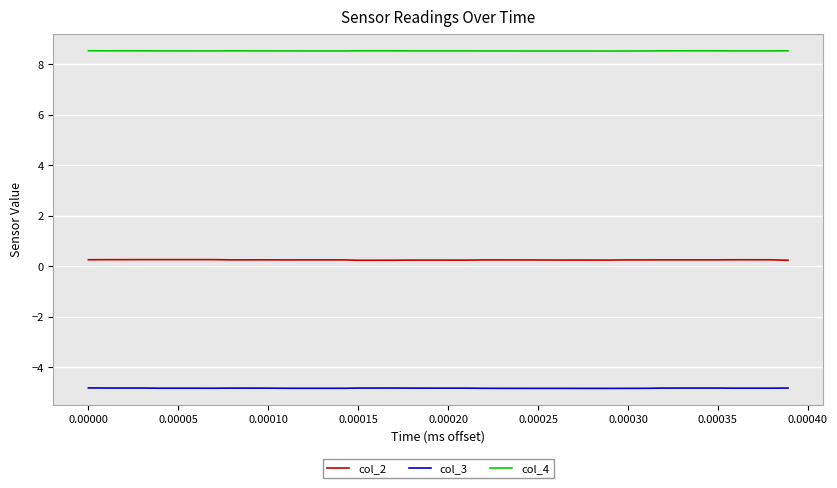

Which series has the widest spread of values?

col_2